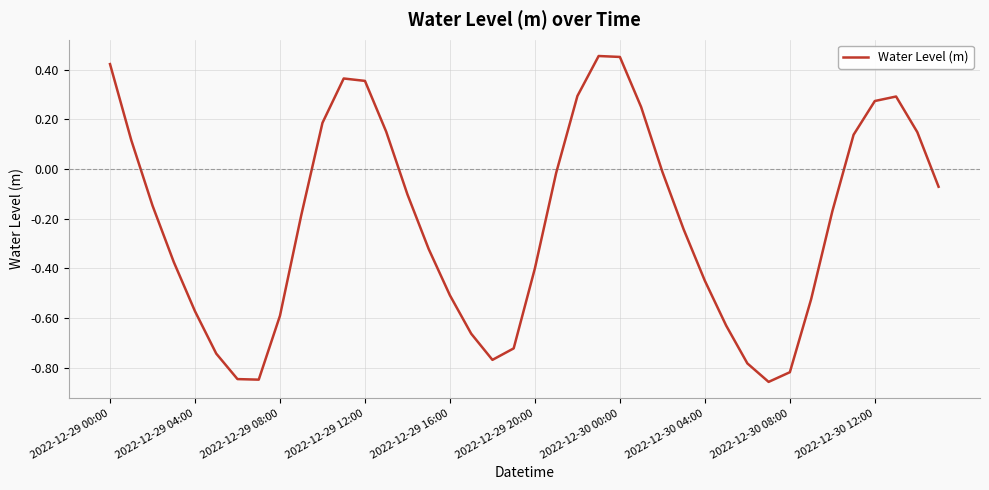

How many lines are shown in the chart?

1